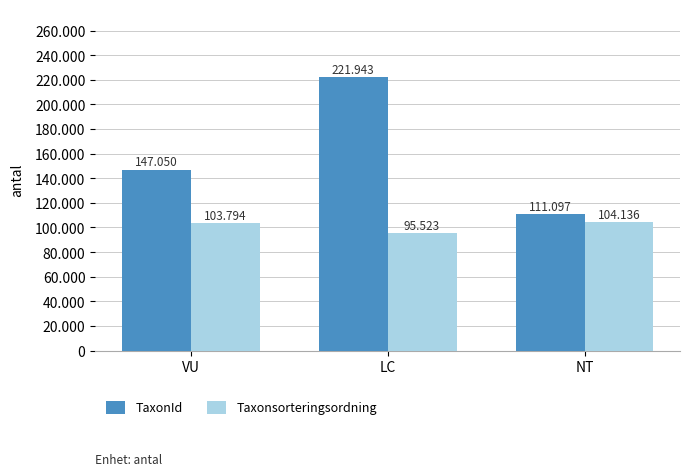

The TaxonId series shows 111097 at NT. True or false?

True